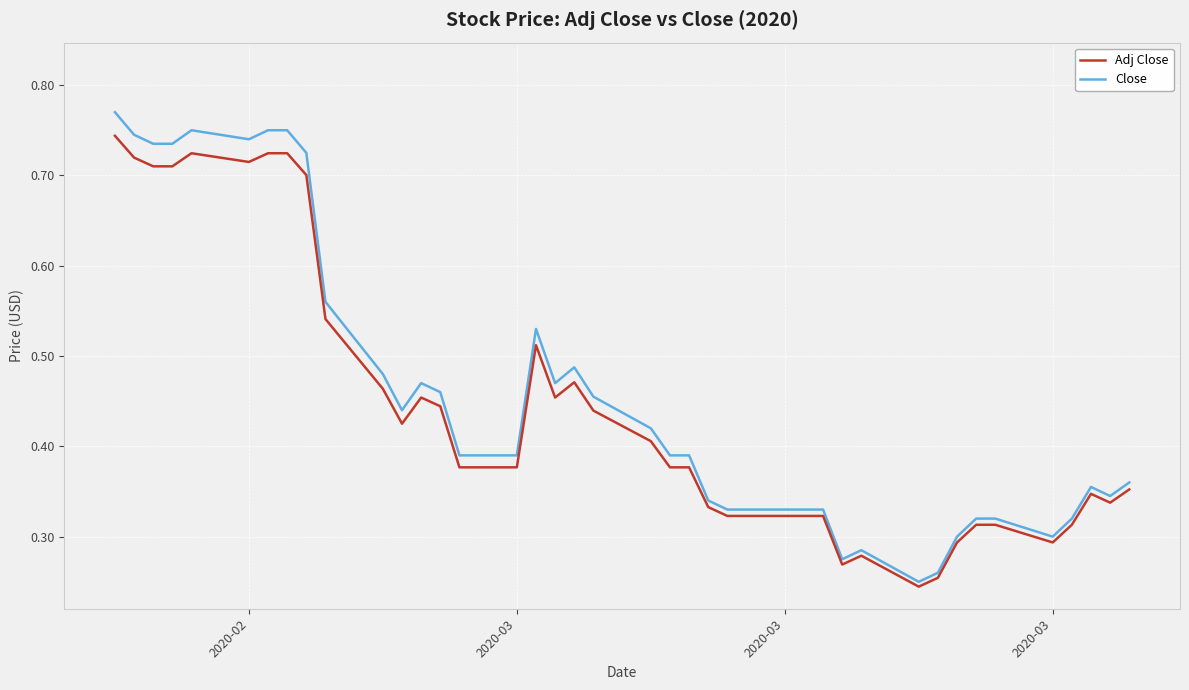

Rank the series by their maximum value, from highest to lowest.

Close, Adj Close